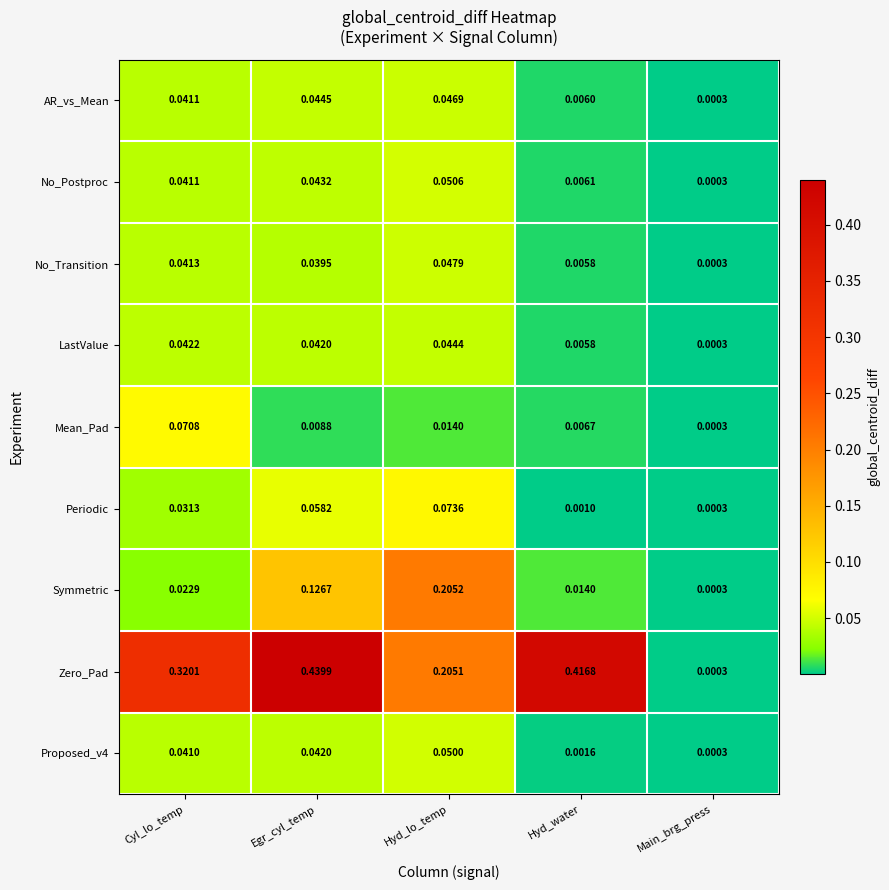

Which series changed the most between Egr_cyl_temp and Hyd_water?

Symmetric